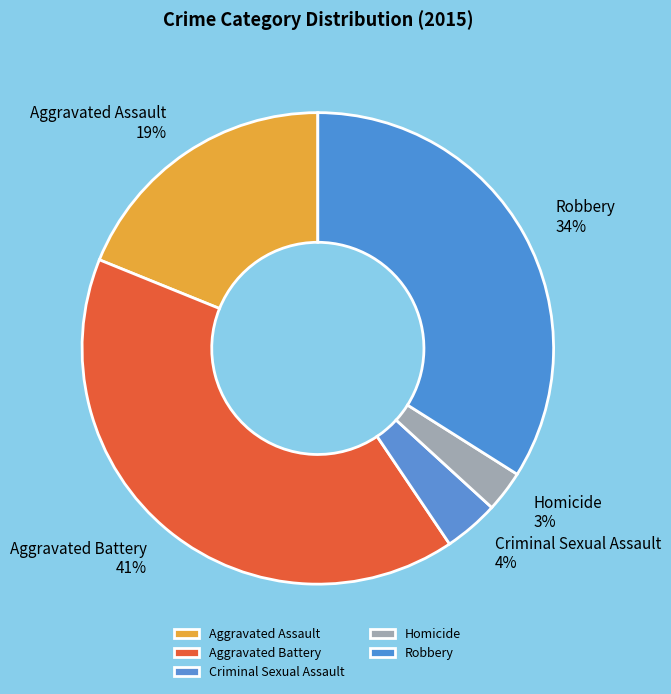

Approximately how many times larger is the value at Aggravated Assault compared to Robbery?

0.6